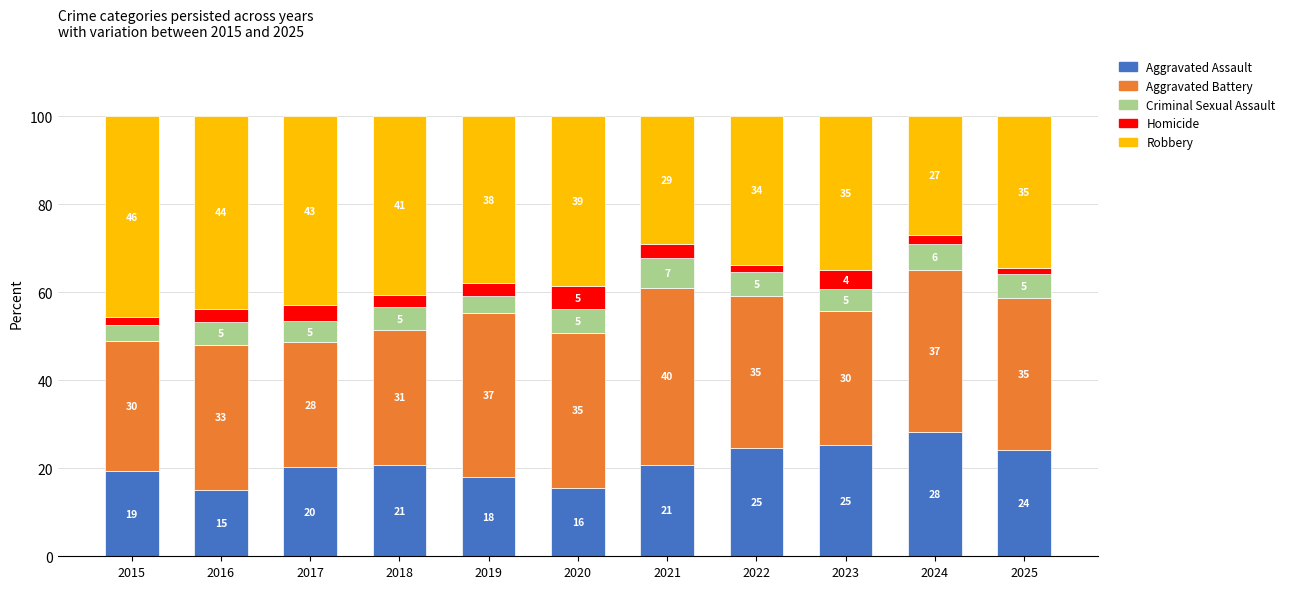

What are all the series names shown in the legend?

Aggravated Assault, Aggravated Battery, Criminal Sexual Assault, Homicide, Robbery